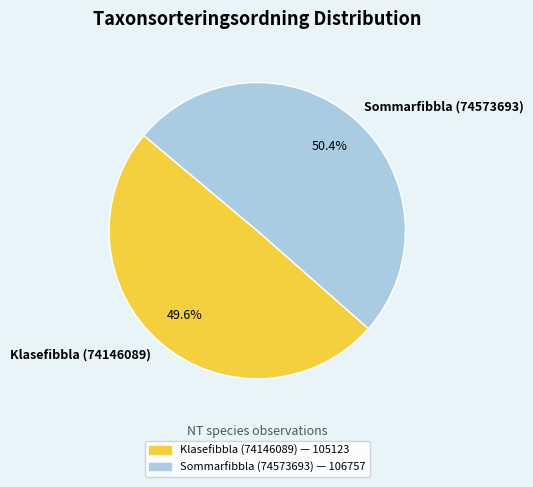

Is Sommarfibbla (74573693) the majority of the pie?

Yes